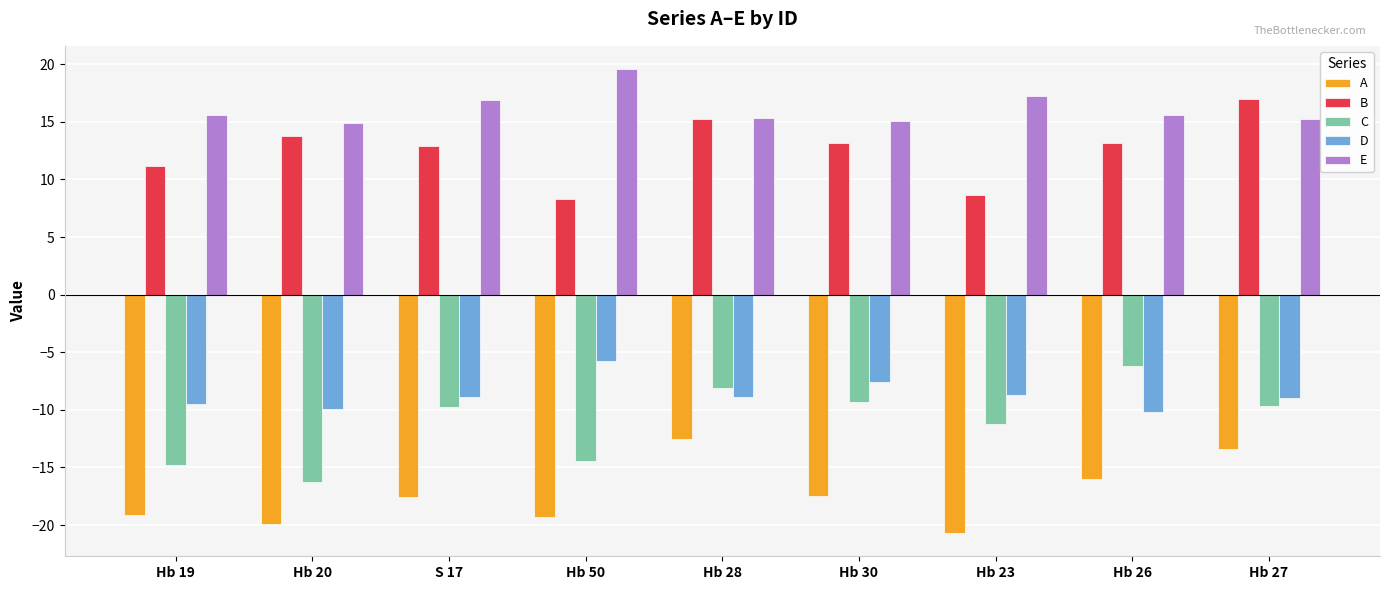

What is the label of the 1st bar from the right?

Hb 27